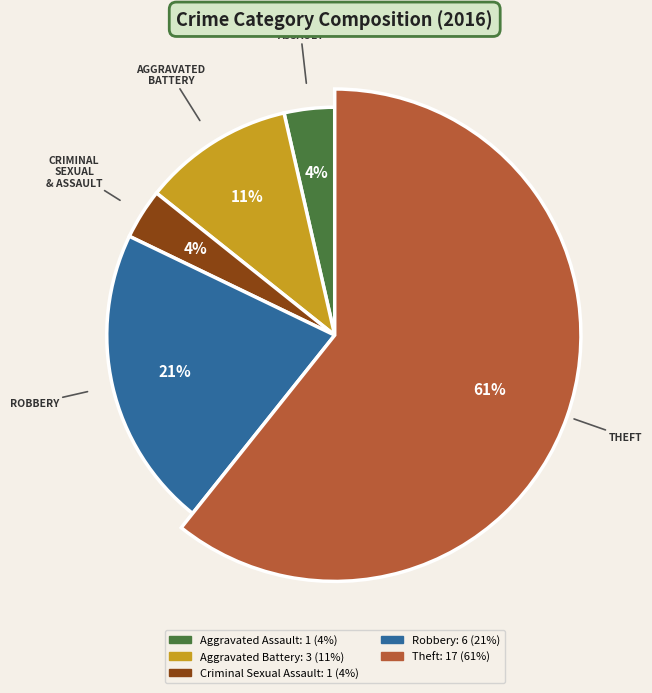

To the nearest percent, what percentage of the pie is Criminal Sexual Assault?

4%